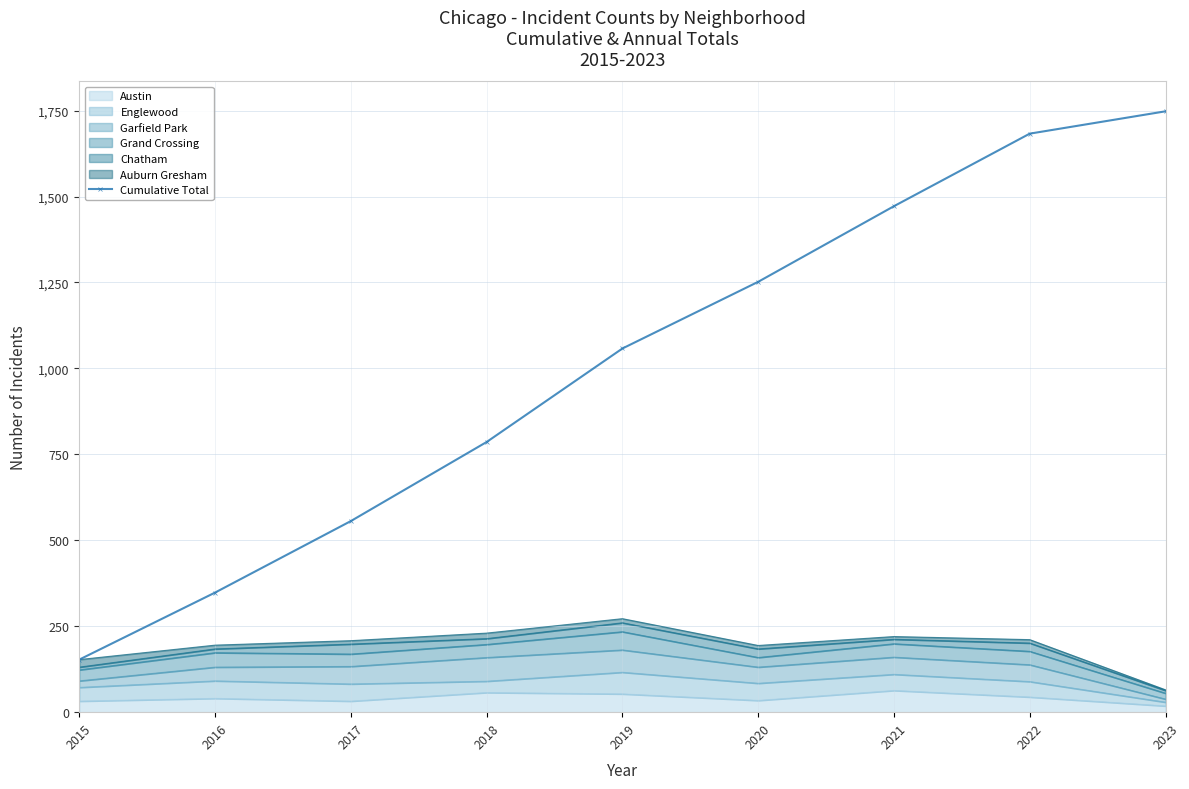

How many lines are shown in the chart?

1